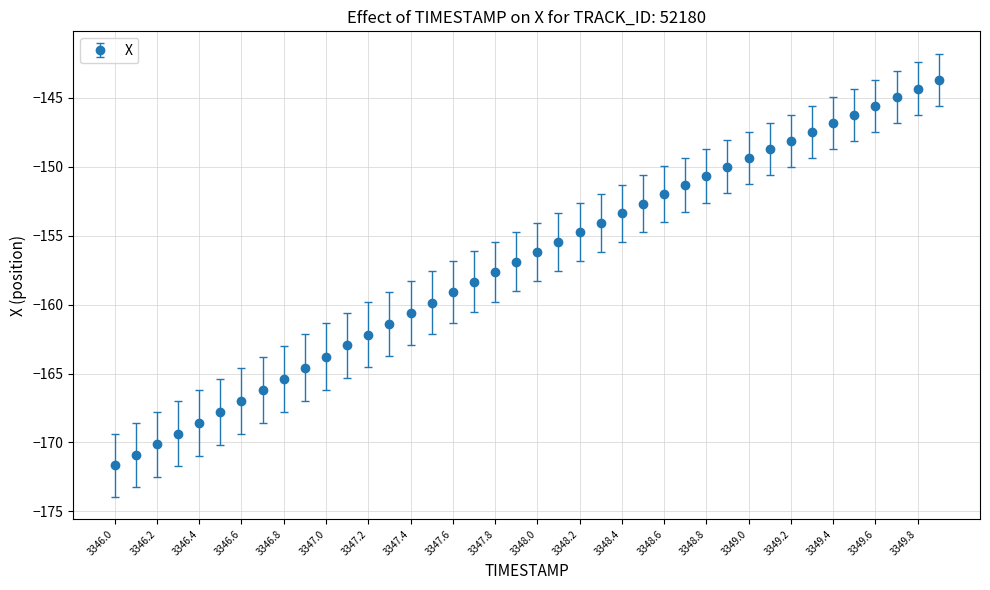

What is the value of the 39th point from the left?

-144.3